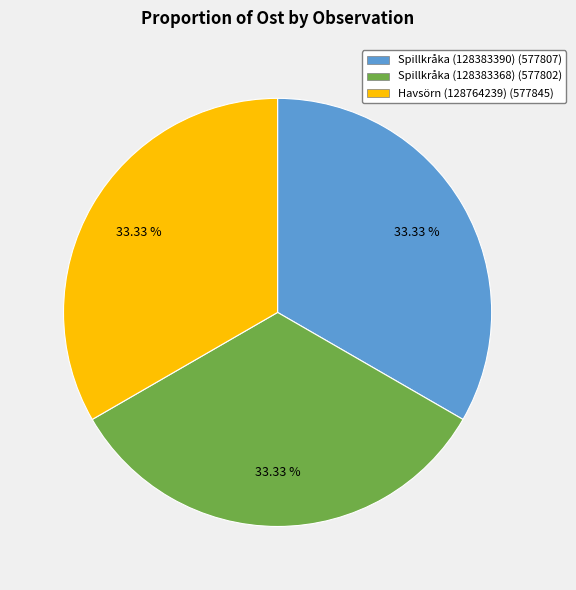

Count the number of slices in the pie.

3